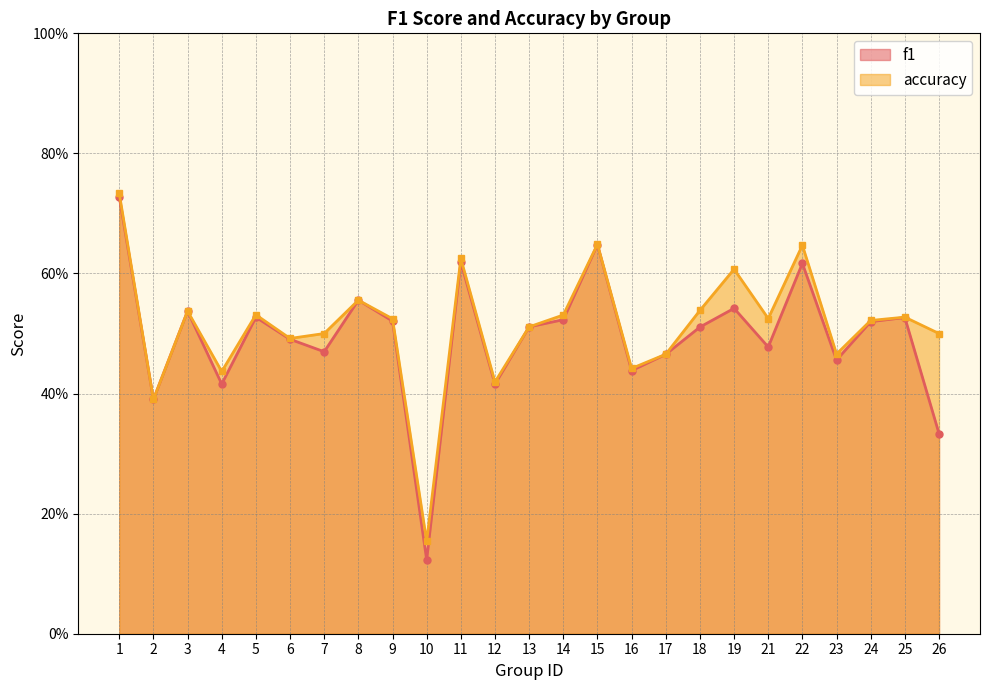

Rank the series by their average value, from lowest to highest.

f1, accuracy